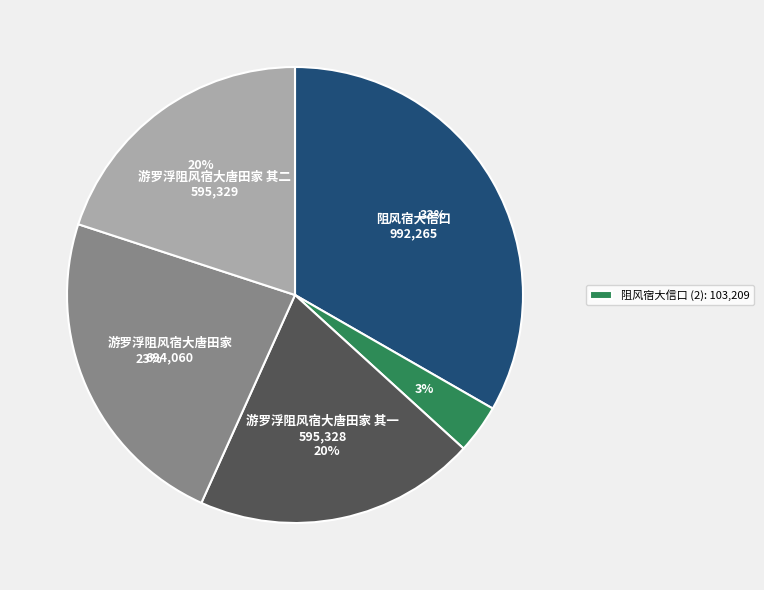

To the nearest percent, what is the average slice percentage?

20%